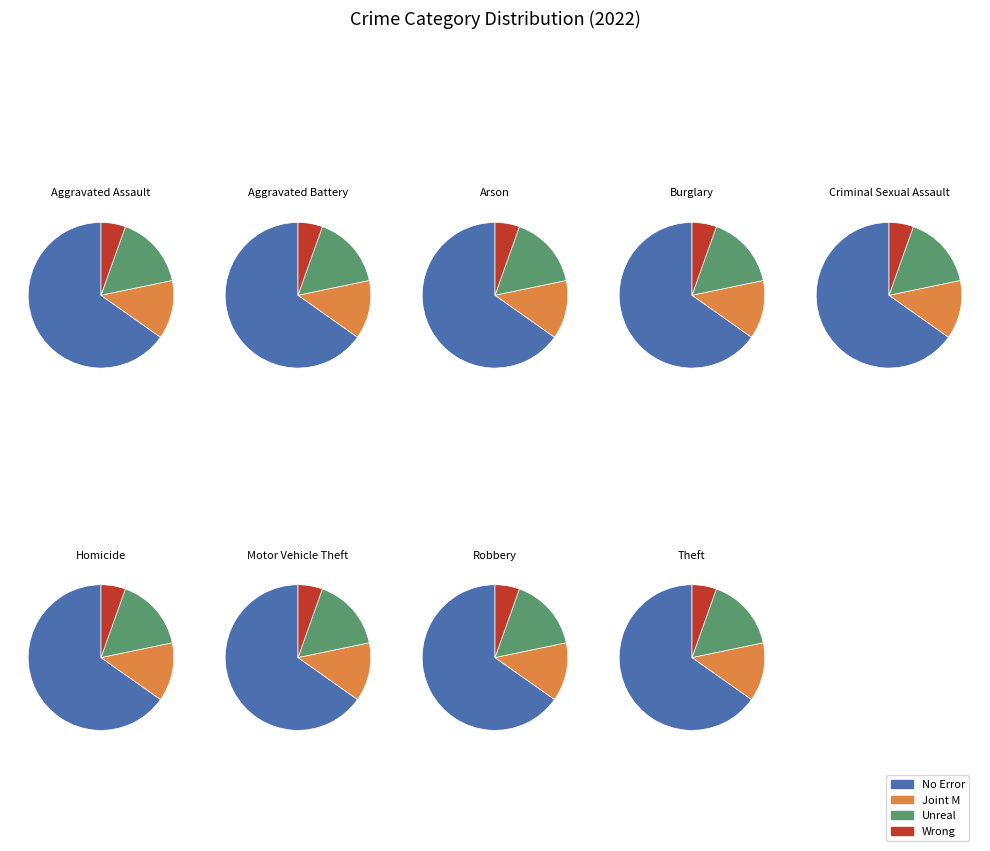

How much of the chart is everything except Theft?

57.2%